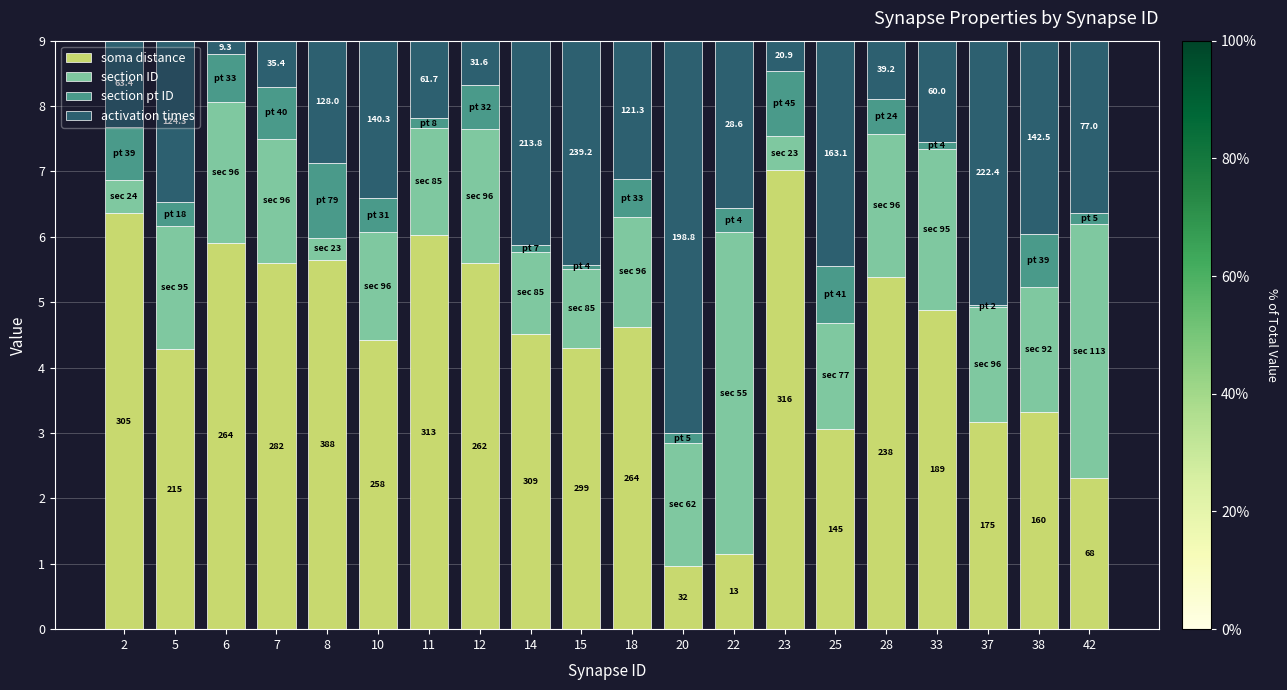

Are the bars horizontal?

No